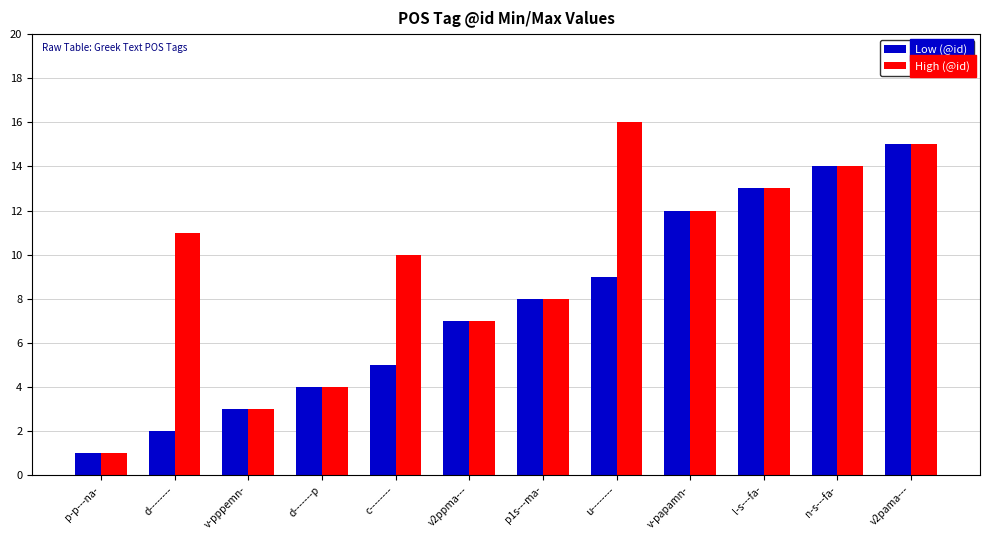

What is the difference between the maximum and minimum values in the Low (@id) series?

14